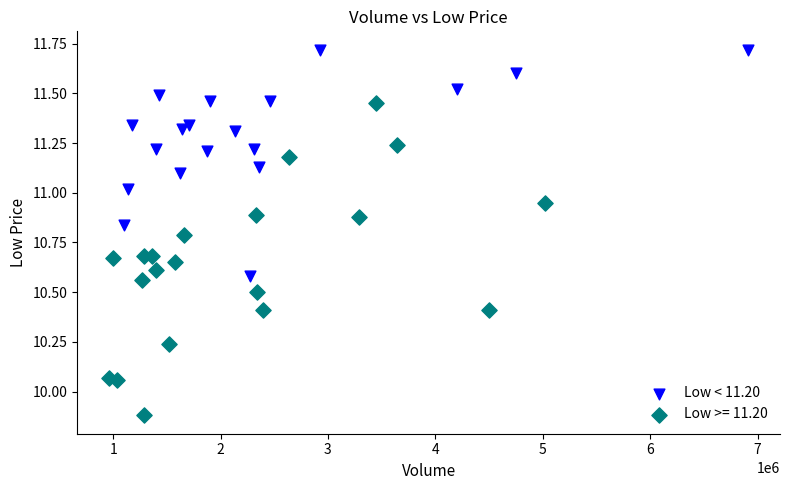

Which series contains the lowest Y value?

Low >= 11.20